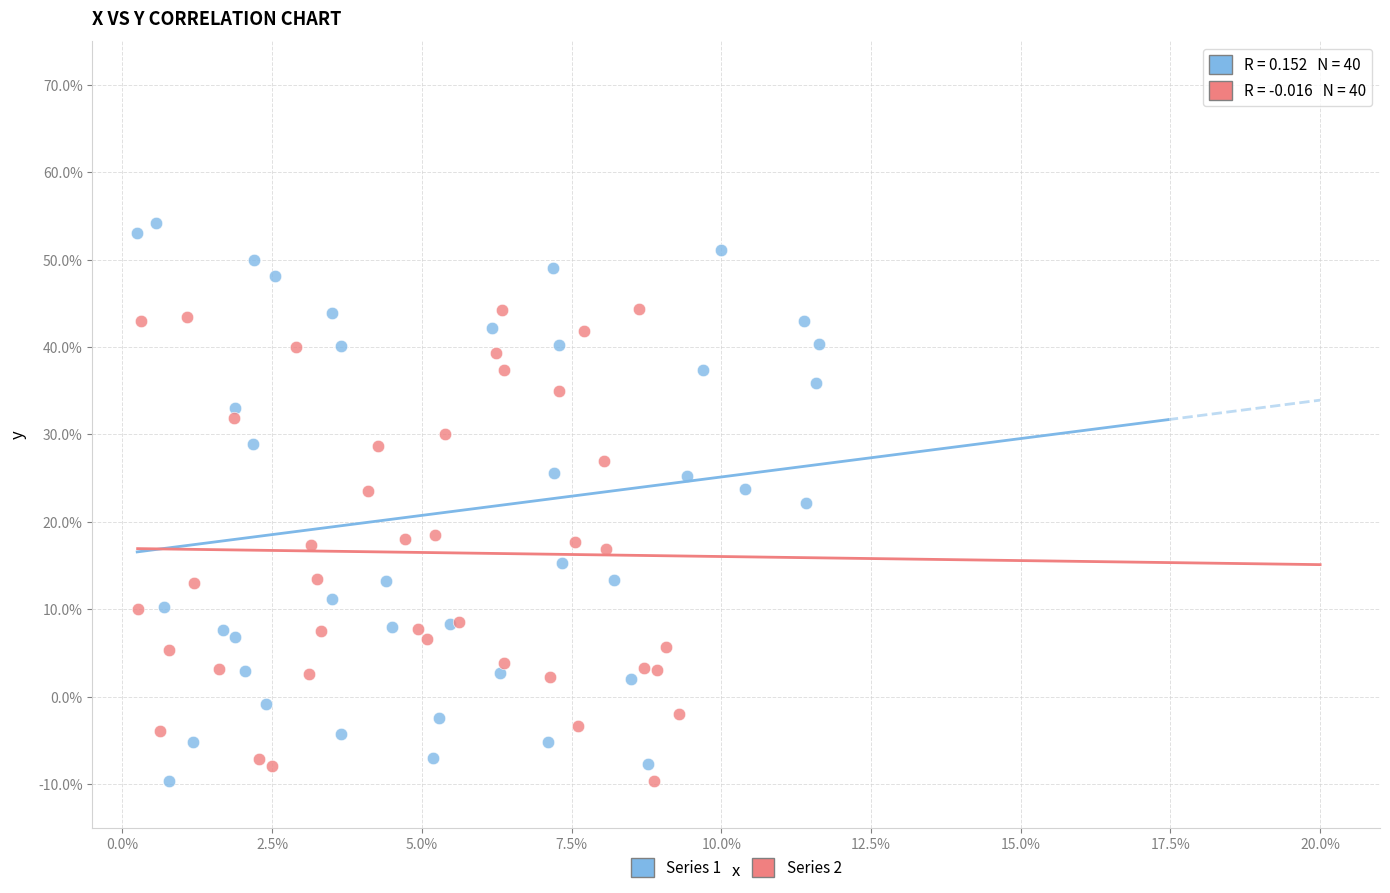

What are all the series names shown in the legend?

Series 1, Series 2